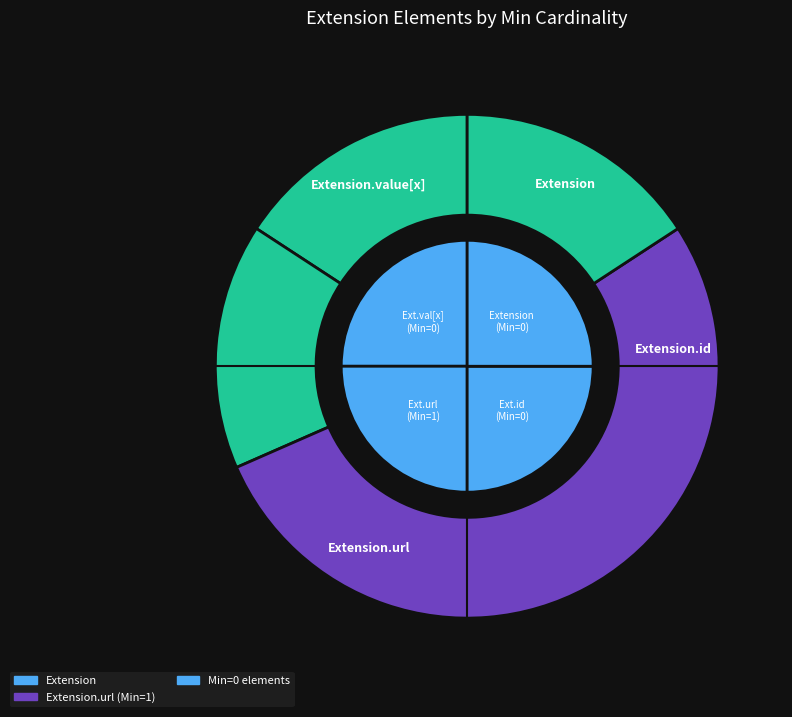

Does Extension represent more than half of the total?

No